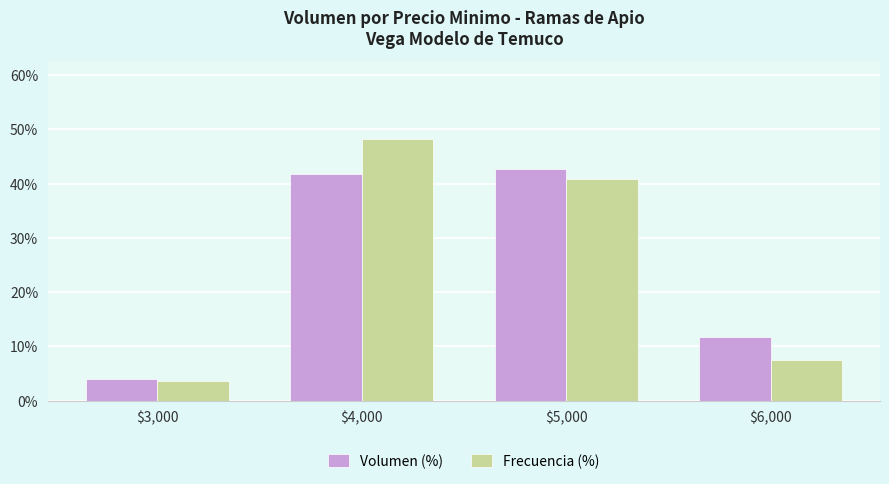

Reading right to left, what are all the values shown in this chart?

Volumen (%): $6,000=11.8	$5,000=42.6	$4,000=41.7	$3,000=3.9
Frecuencia (%): $6,000=7.4	$5,000=40.7	$4,000=48.1	$3,000=3.7